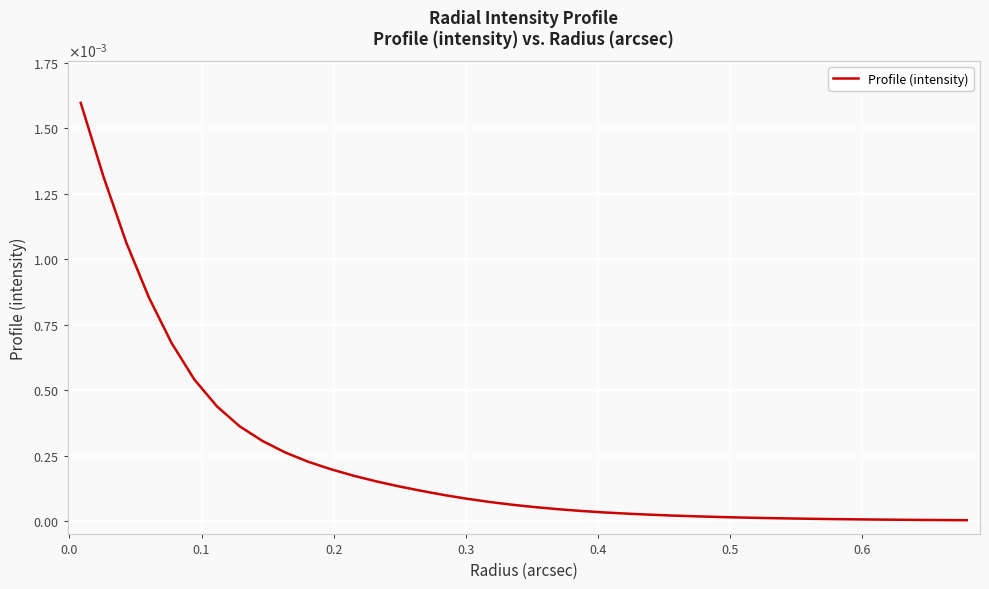

Is this an area chart (filled region under the line)?

No